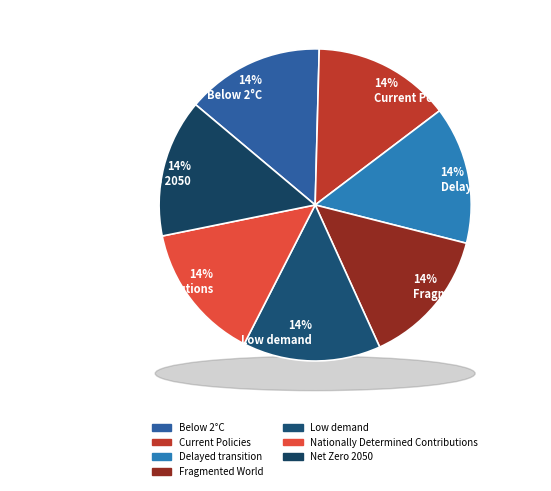

How many segments does this pie chart have?

7